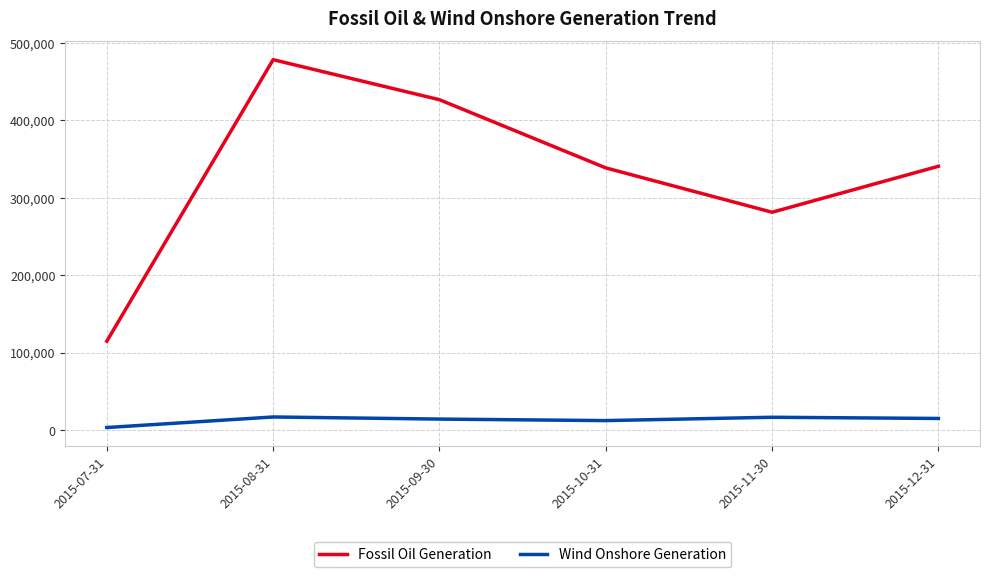

Rank the series at 2015-11-30 from lowest to highest value.

Wind Onshore Generation, Fossil Oil Generation